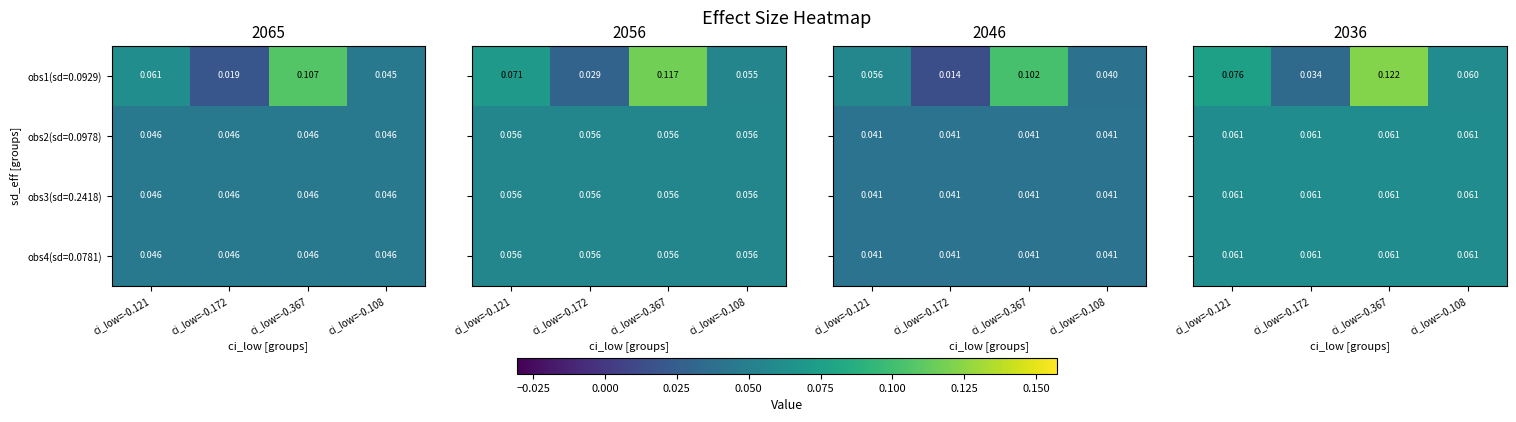

The value of obs1(sd=0.0929) at ci_low=-0.121 is 0.1. True or false?

False